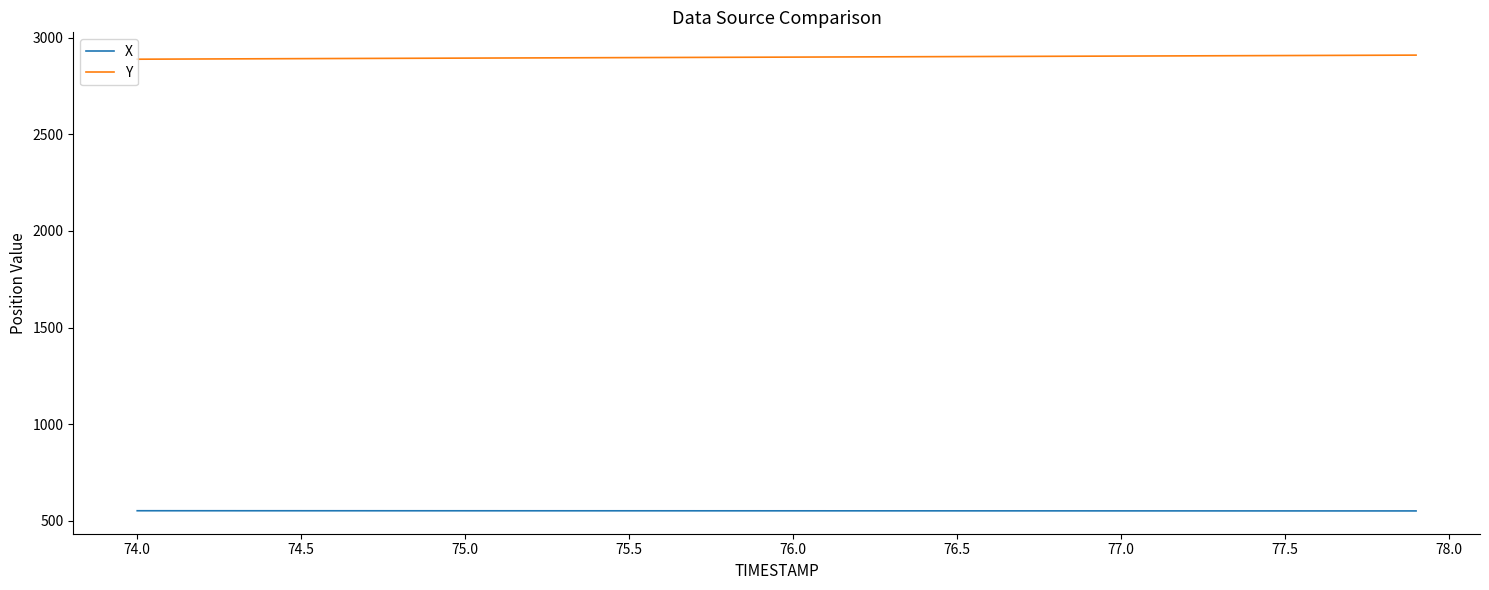

What is the minimum value for X?

550.4